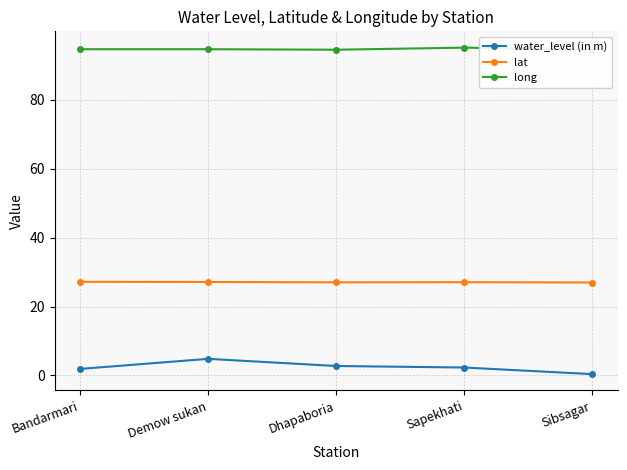

Which series has the largest total across all categories?

long